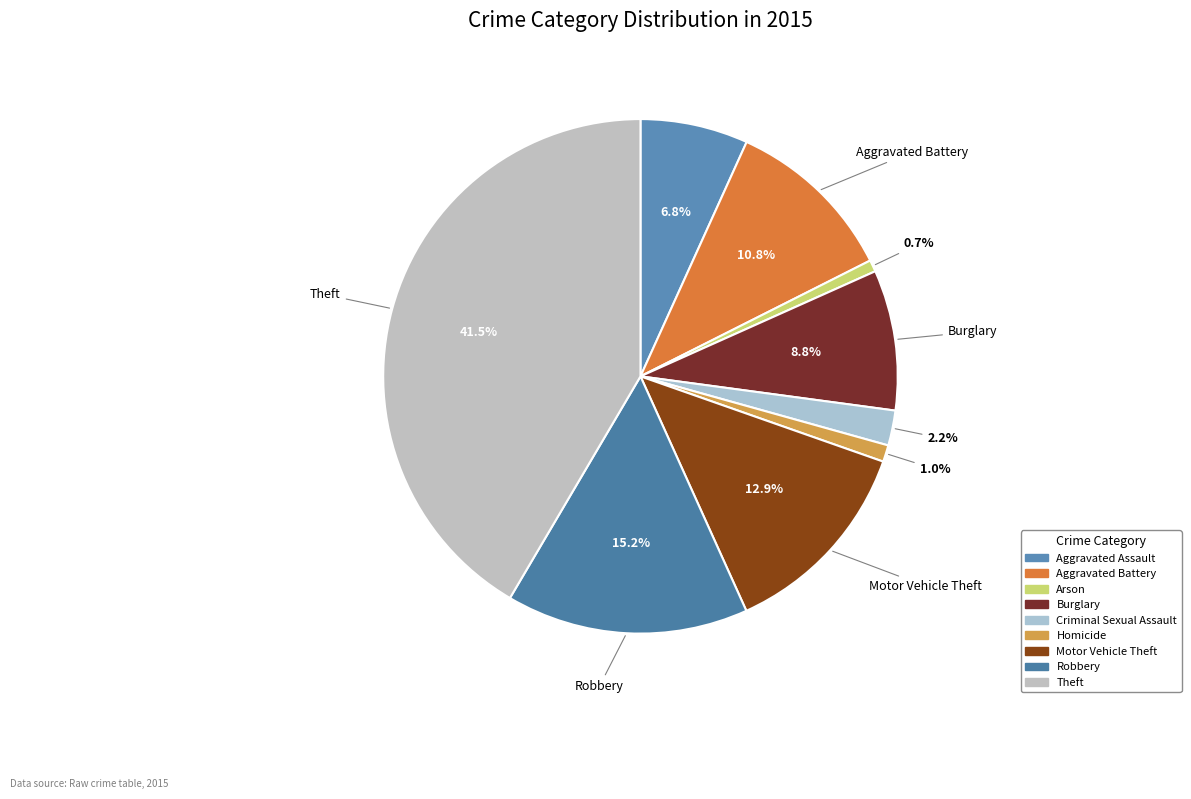

Count the number of slices in the pie.

9